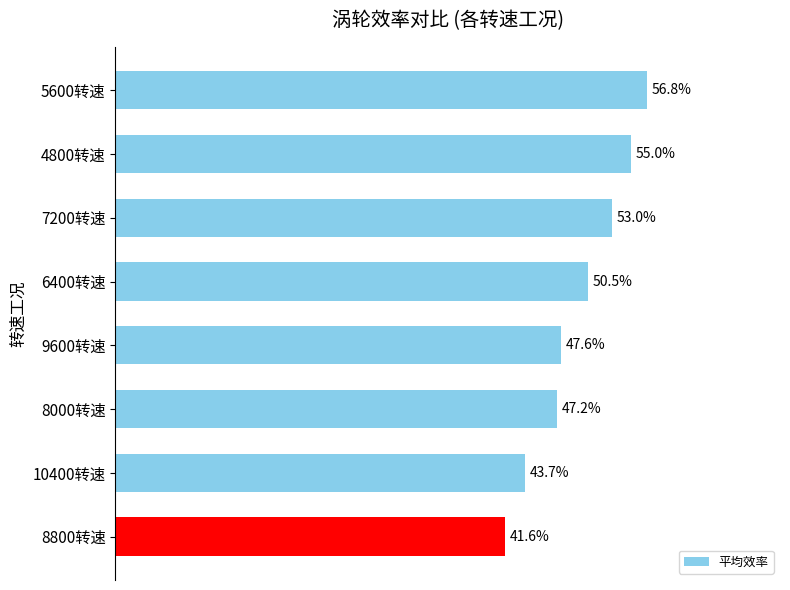

Does the chart contain any negative values?

No